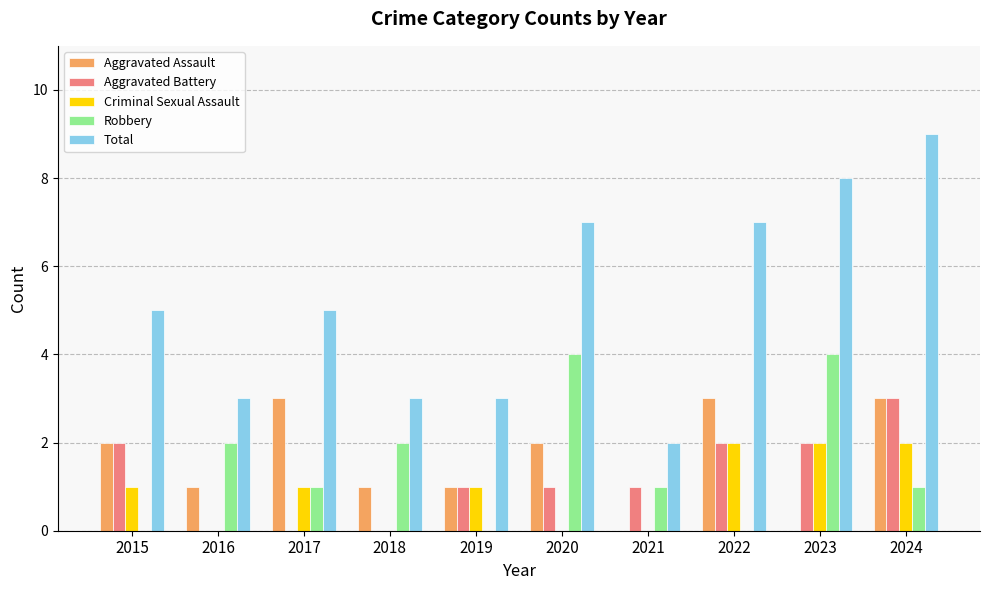

True or false: Aggravated Battery has a value of 2 at 2024.

False